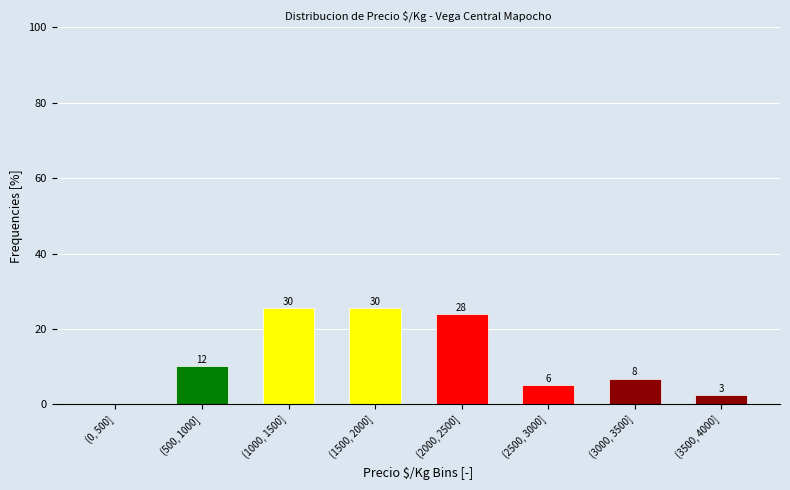

Are the bars horizontal?

No